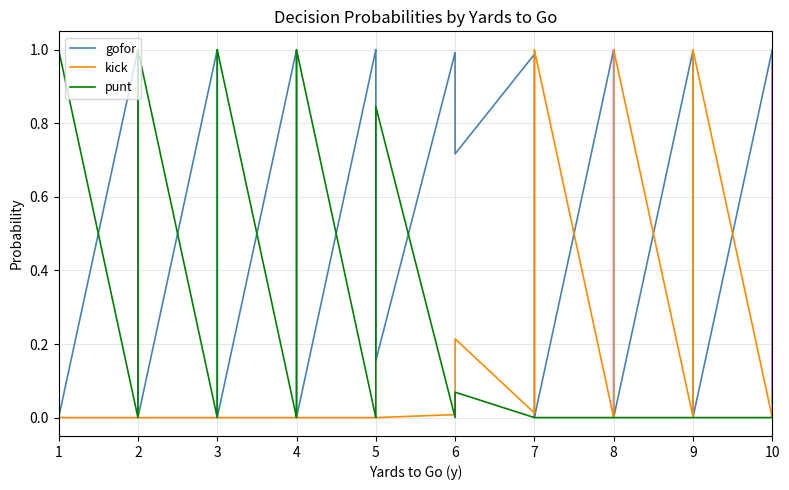

What is the sum of all kick values?

9.3